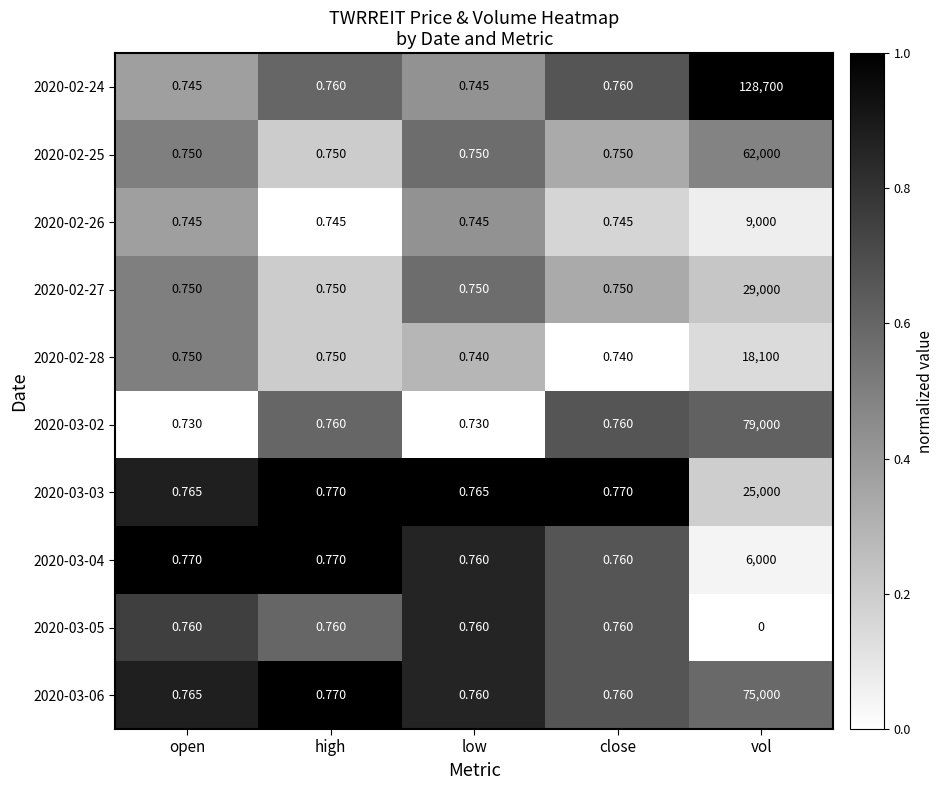

What is the total value across all series at low?

7.5